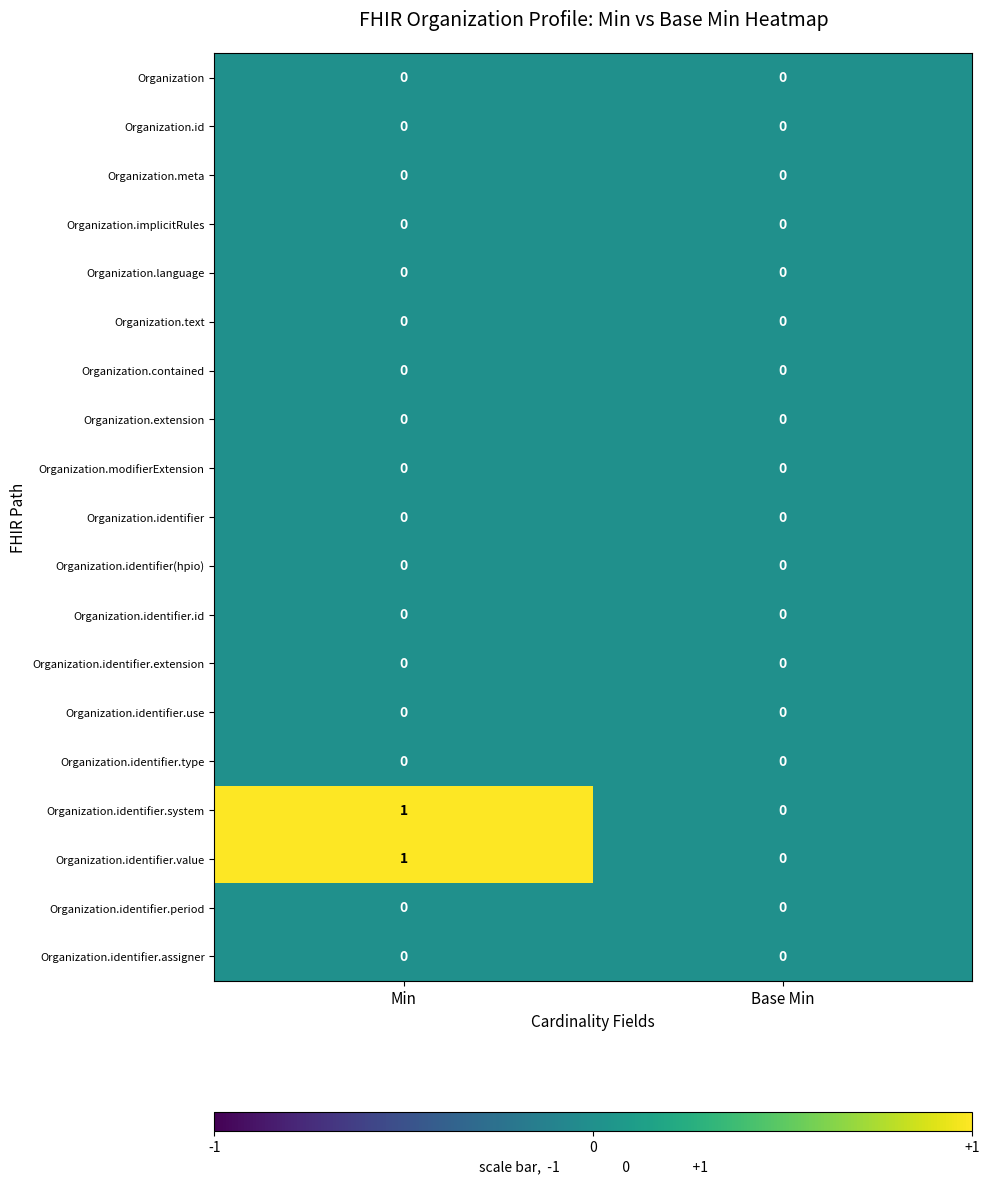

At which category does the chart reach its peak across all series?

Min